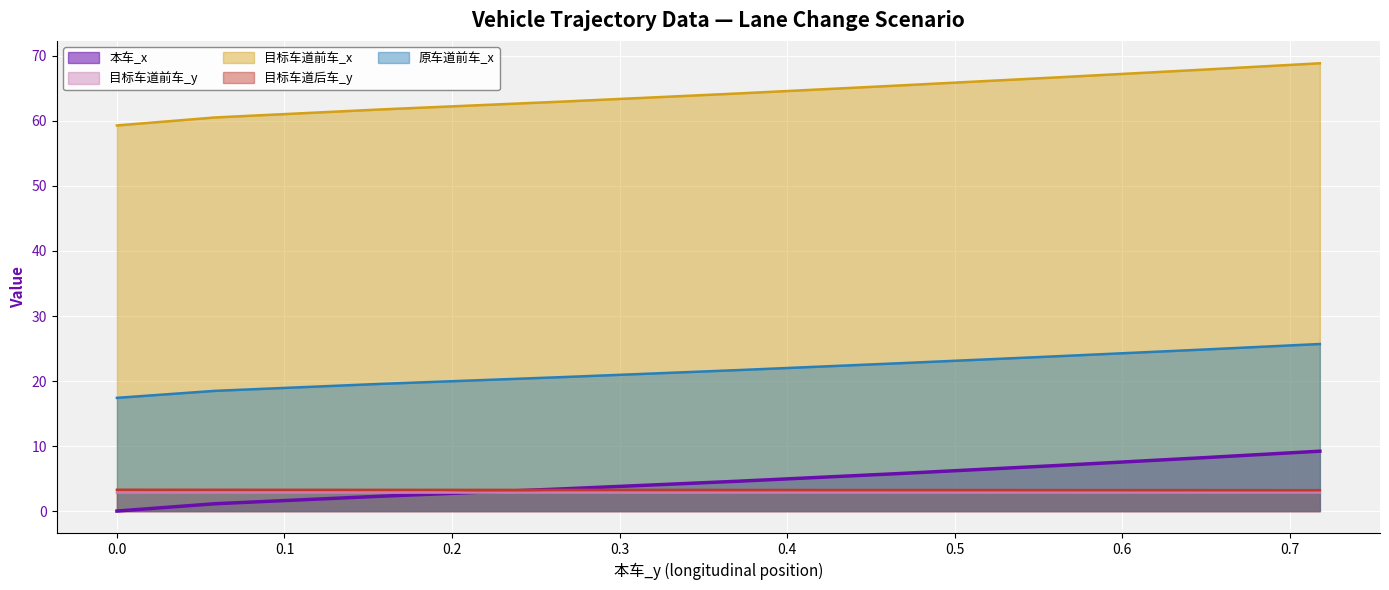

How many data points in 原车道前车_x are above 21?

23